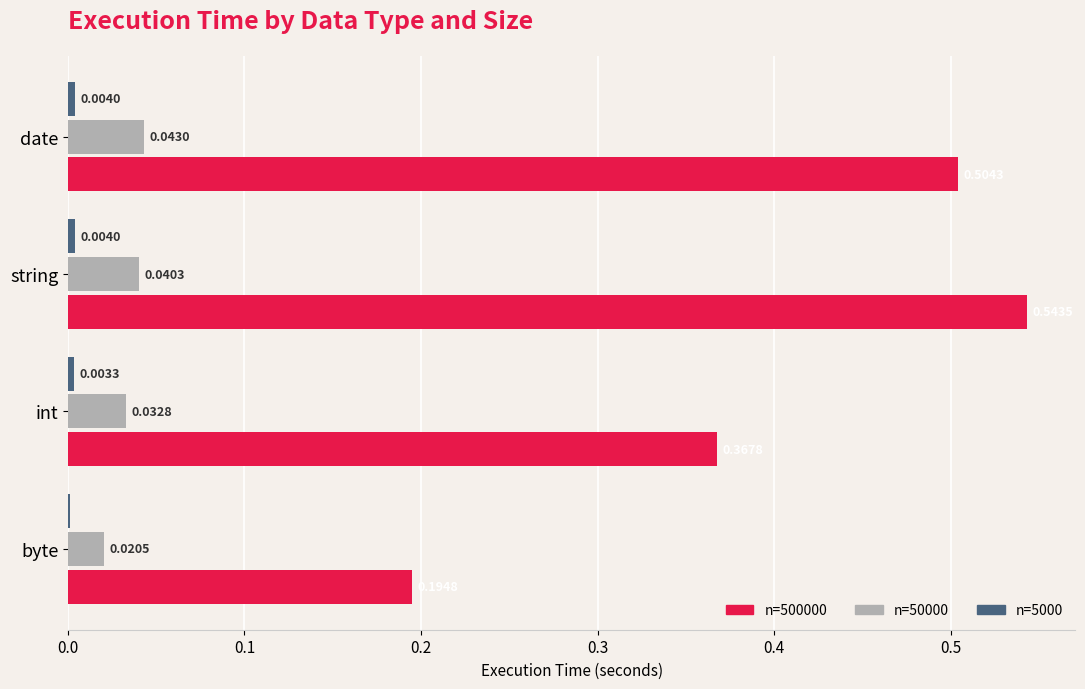

At which category does the chart reach its peak across all series?

string